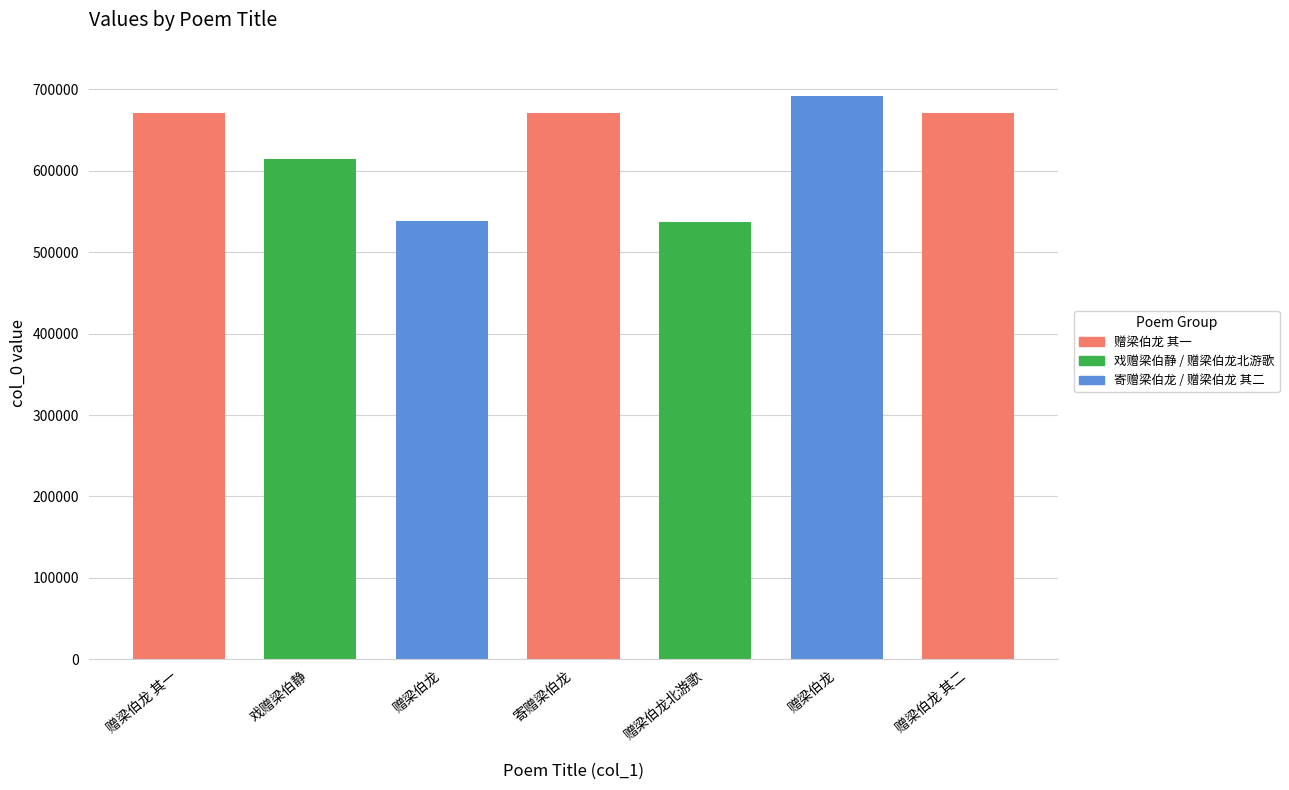

True or false: the data shows 337183 at 寄赠梁伯龙.

False